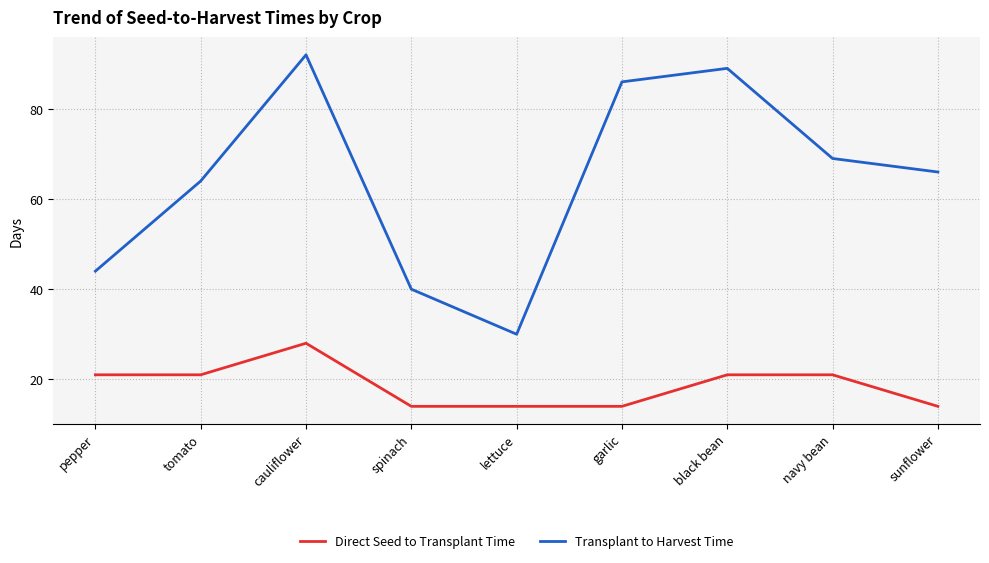

The value of Direct Seed to Transplant Time at lettuce is 14. True or false?

True